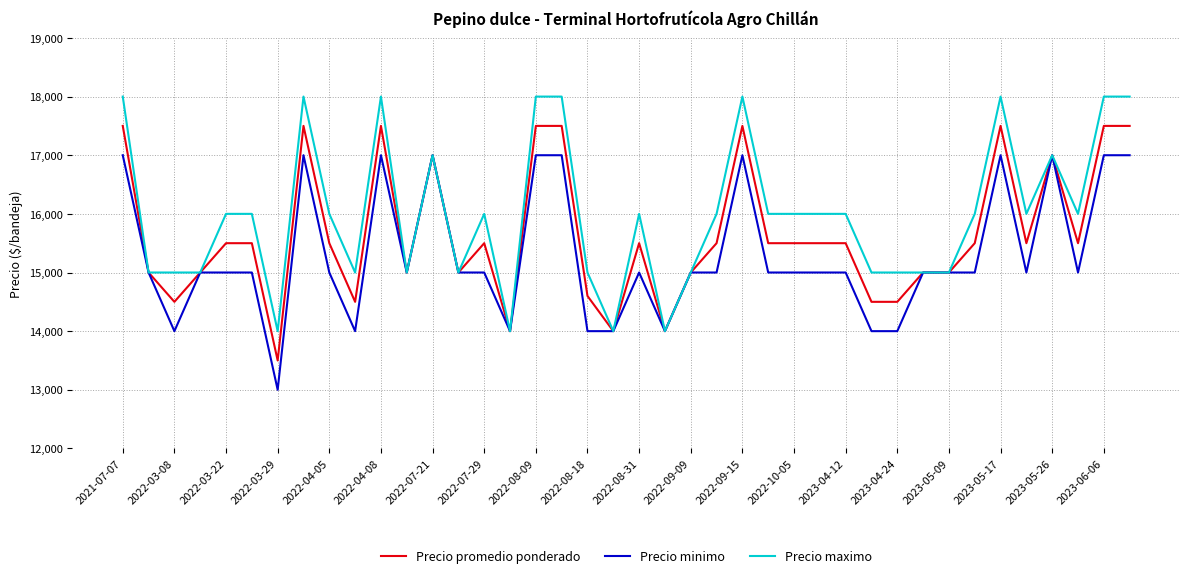

Reading left to right, what are all the values shown in this chart?

Precio promedio ponderado: 17500	15000	14500	15000	15500	15500	13500	17500	15500	14500	17500	15000	17000	15000	15500	14000	17500	17500	14600	14000	15500	14000	15000	15500	17500	15500	15500	15500	15500	14500	14500	15000	15000	15500	17500	15500	17000	15500	17500	17500
Precio minimo: 17000	15000	14000	15000	15000	15000	13000	17000	15000	14000	17000	15000	17000	15000	15000	14000	17000	17000	14000	14000	15000	14000	15000	15000	17000	15000	15000	15000	15000	14000	14000	15000	15000	15000	17000	15000	17000	15000	17000	17000
Precio maximo: 18000	15000	15000	15000	16000	16000	14000	18000	16000	15000	18000	15000	17000	15000	16000	14000	18000	18000	15000	14000	16000	14000	15000	16000	18000	16000	16000	16000	16000	15000	15000	15000	15000	16000	18000	16000	17000	16000	18000	18000